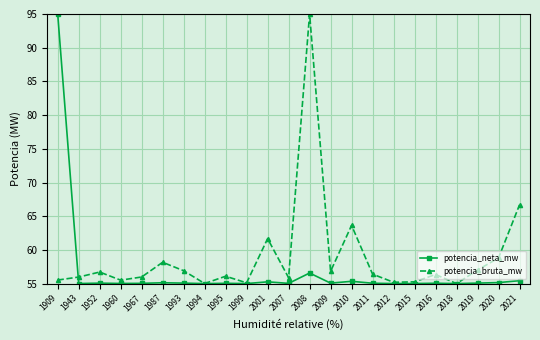

True or false: potencia_bruta_mw has a value of 56.8 at 2009.

True